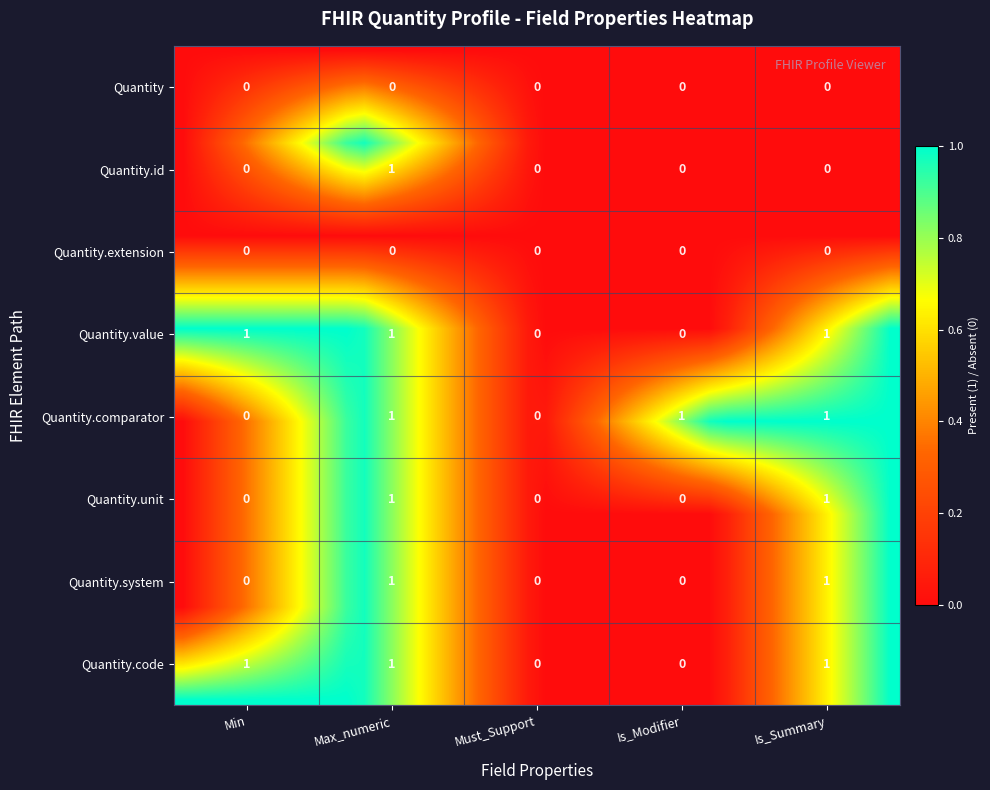

Read the Quantity.comparator value at Quantity.id.

1